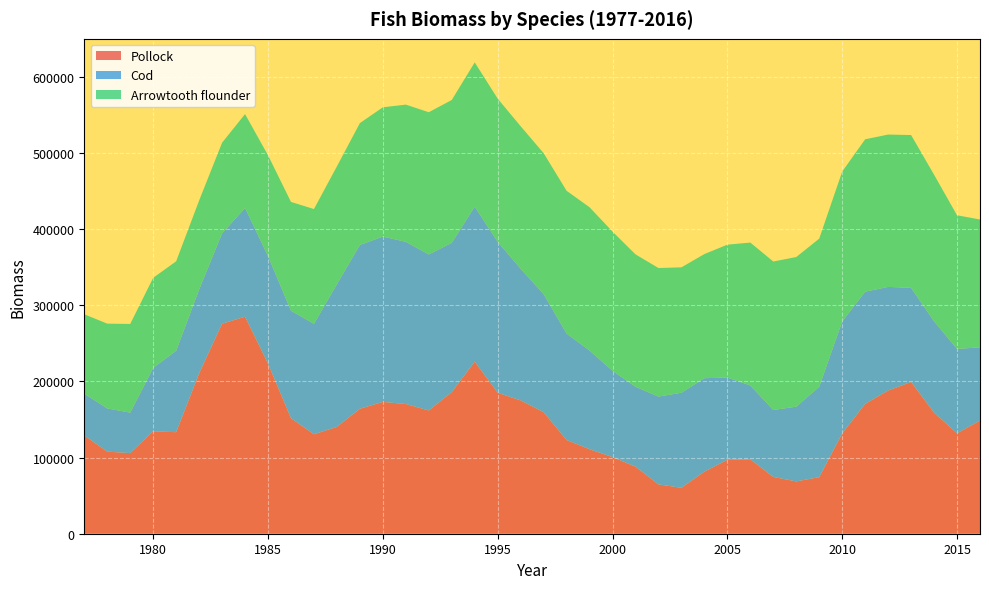

Reading right to left, transcribe all the data shown in this chart.

Pollock: 148506.0	131741.1	158905.3	199122.0	187915.7	170434.5	131559.3	74232.5	68658.9	74525.6	97590.5	97011.2	81517.9	60288.4	64711.5	88001.9	100578.0	110870.8	122978.4	159503.4	174922.3	184957.3	225767.7	185832.6	161731.4	170192.8	172992.5	163963.8	140261.5	130496.4	151557.5	223186.0	284835.7	275611.6	210349.8	133227.6	134485.2	105823.8	107684.8	128955.0
Cod: 96071.7	110844.2	119808.3	123547.3	135985.6	147229.1	147038.8	118646.4	98093.0	87858.6	96949.9	107960.6	122590.8	124725.5	115263.1	104857.0	113200.2	129554.8	139710.5	154956.0	172843.4	197999.1	203472.5	195892.4	204773.1	212865.4	216988.5	215006.1	187220.5	144985.1	141062.9	141187.6	142648.2	118564.0	110057.4	106875.6	83196.5	53076.6	56748.2	54865.6
Arrowtooth flounder: 167777.7	175336.9	192420.9	200535.0	199930.4	199947.0	196621.4	194372.2	196336.3	194824.0	187521.7	174361.0	162882.7	164545.1	168727.5	173749.3	182693.6	188002.5	187341.8	184960.3	187012.1	187965.3	189270.2	187479.2	186619.8	180048.4	169605.5	159889.0	154592.9	150584.3	142792.5	132275.0	123176.4	118956.6	116804.4	117371.3	118122.8	116384.0	111242.4	104142.2